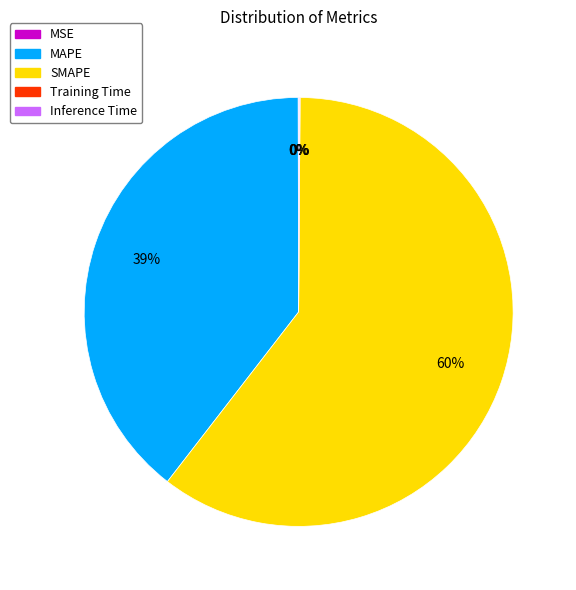

To the nearest percent, what percentage of the pie is MAPE?

39%